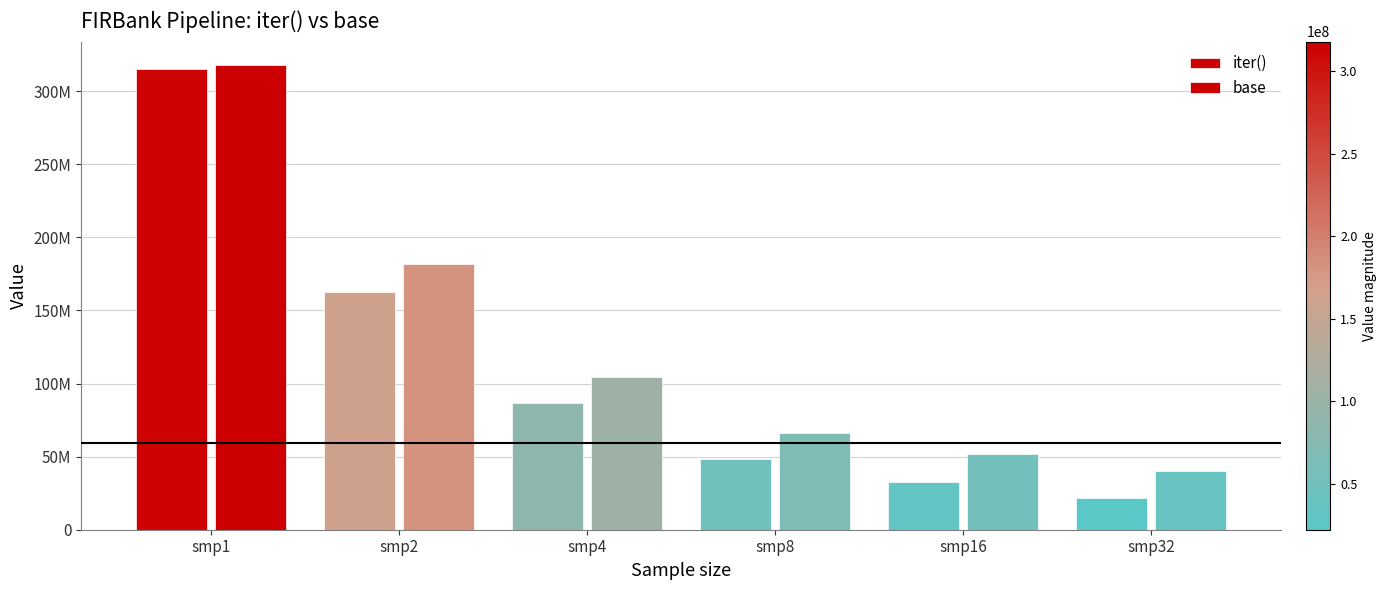

Rank the series by their average value, from highest to lowest.

base, iter()